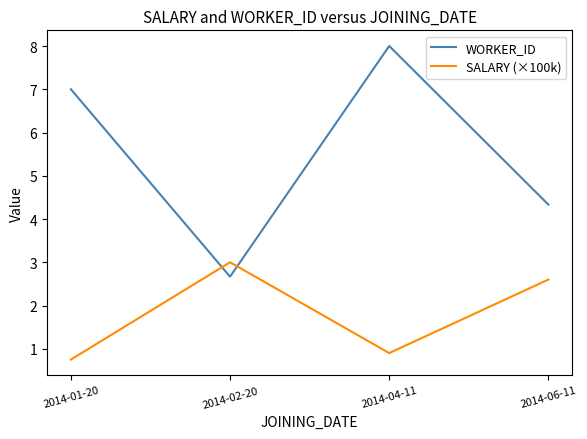

At how many categories does at least one series exceed 1?

4